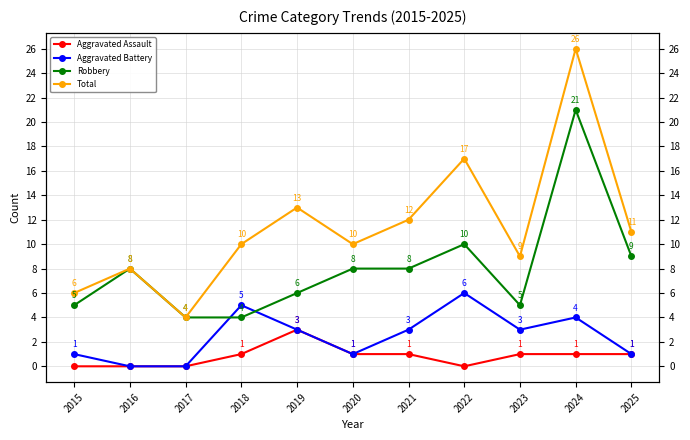

What is the maximum value for Robbery?

21